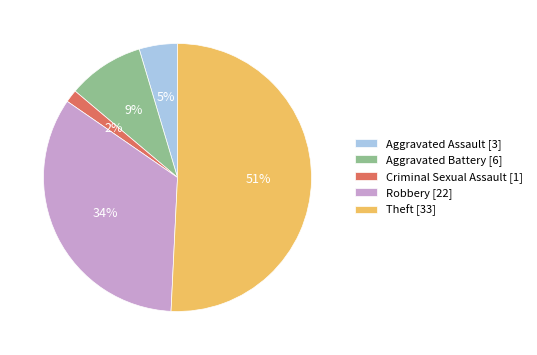

Rank the categories by value from lowest to highest.

Criminal Sexual Assault, Aggravated Assault, Aggravated Battery, Robbery, Theft